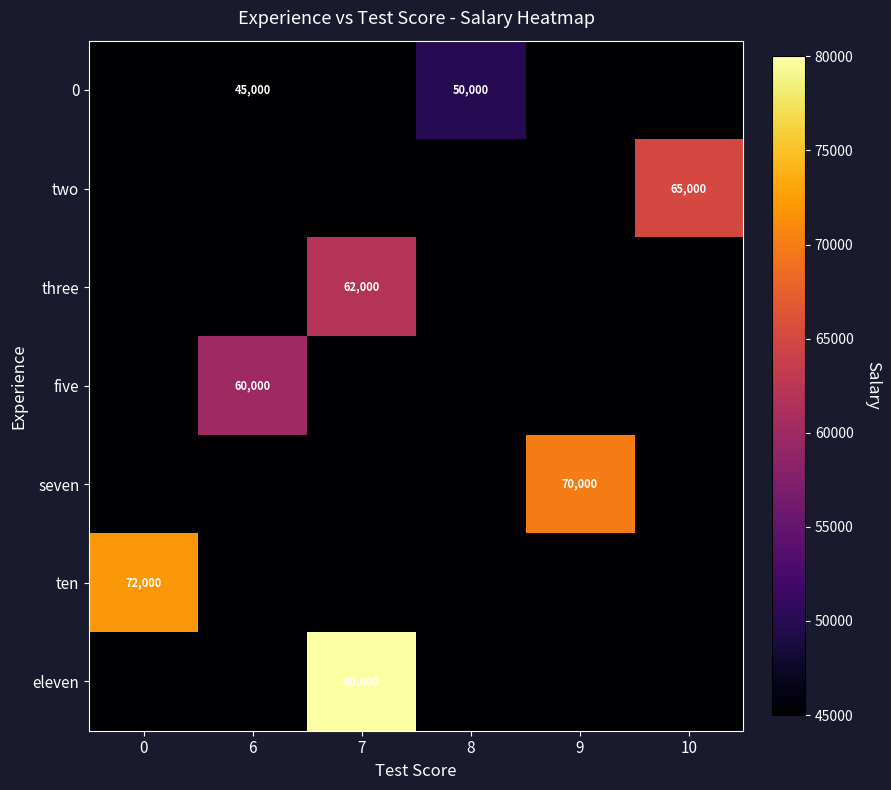

True or false: five has a value of 21390 at 6.

False